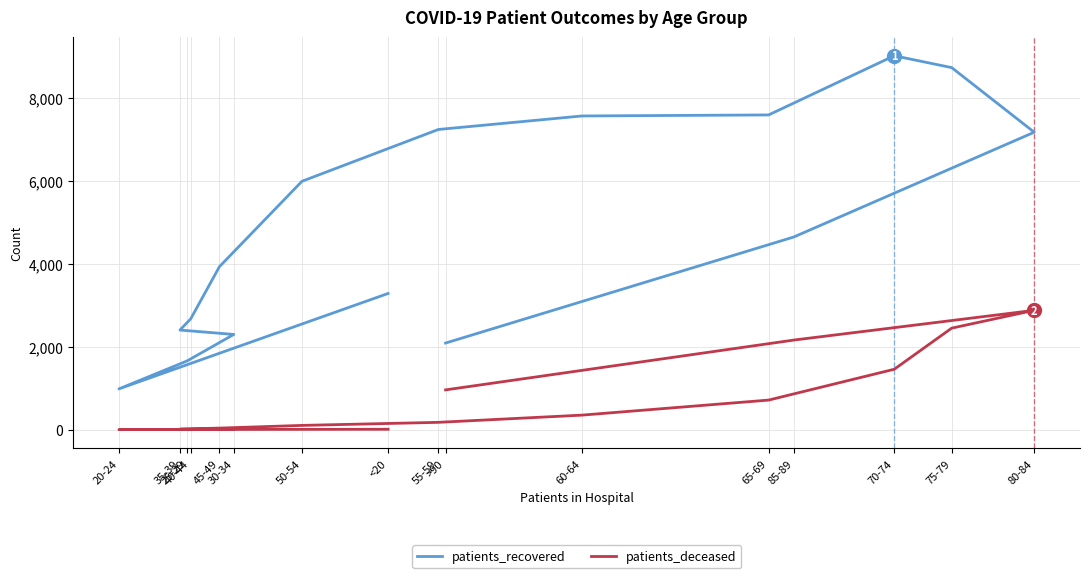

True or false: patients_recovered has more than 1 interior local peaks.

False